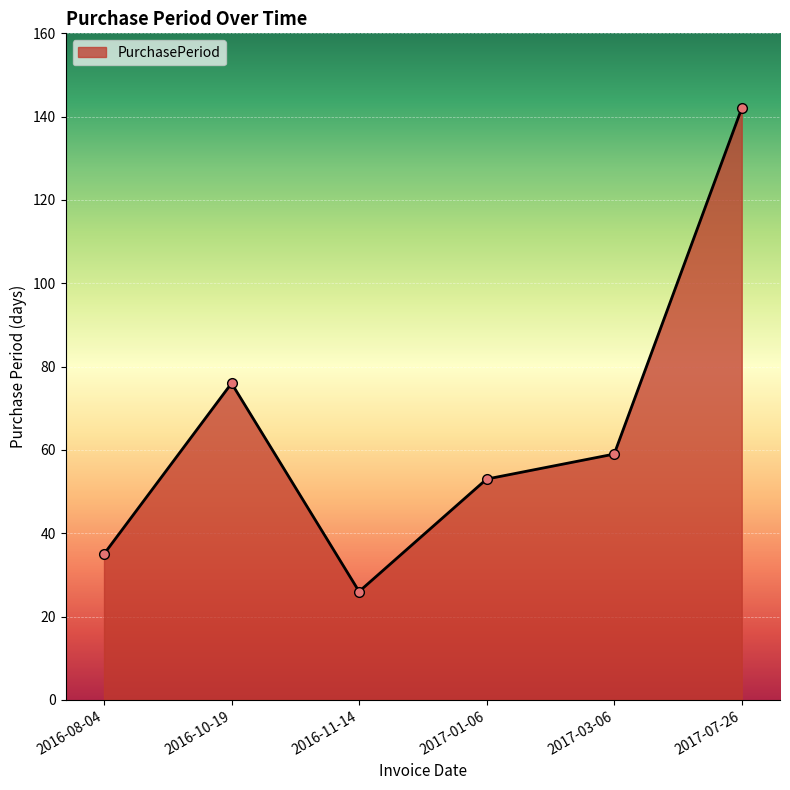

Which has a higher value, 2017-01-06 or 2016-11-14?

2017-01-06